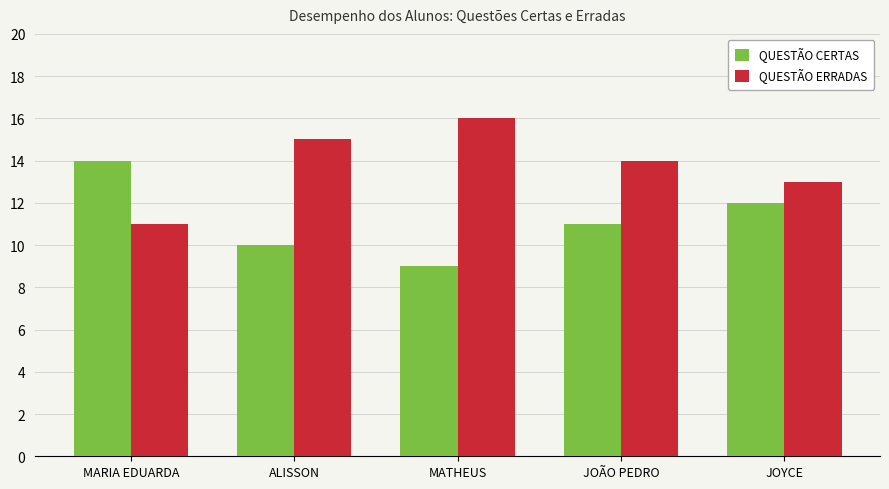

How many bars are there in total?

10